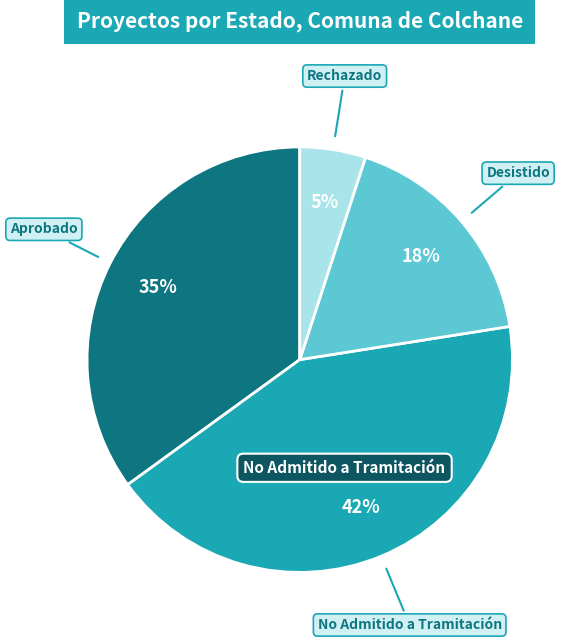

To the nearest percent, what is the average slice percentage?

25%